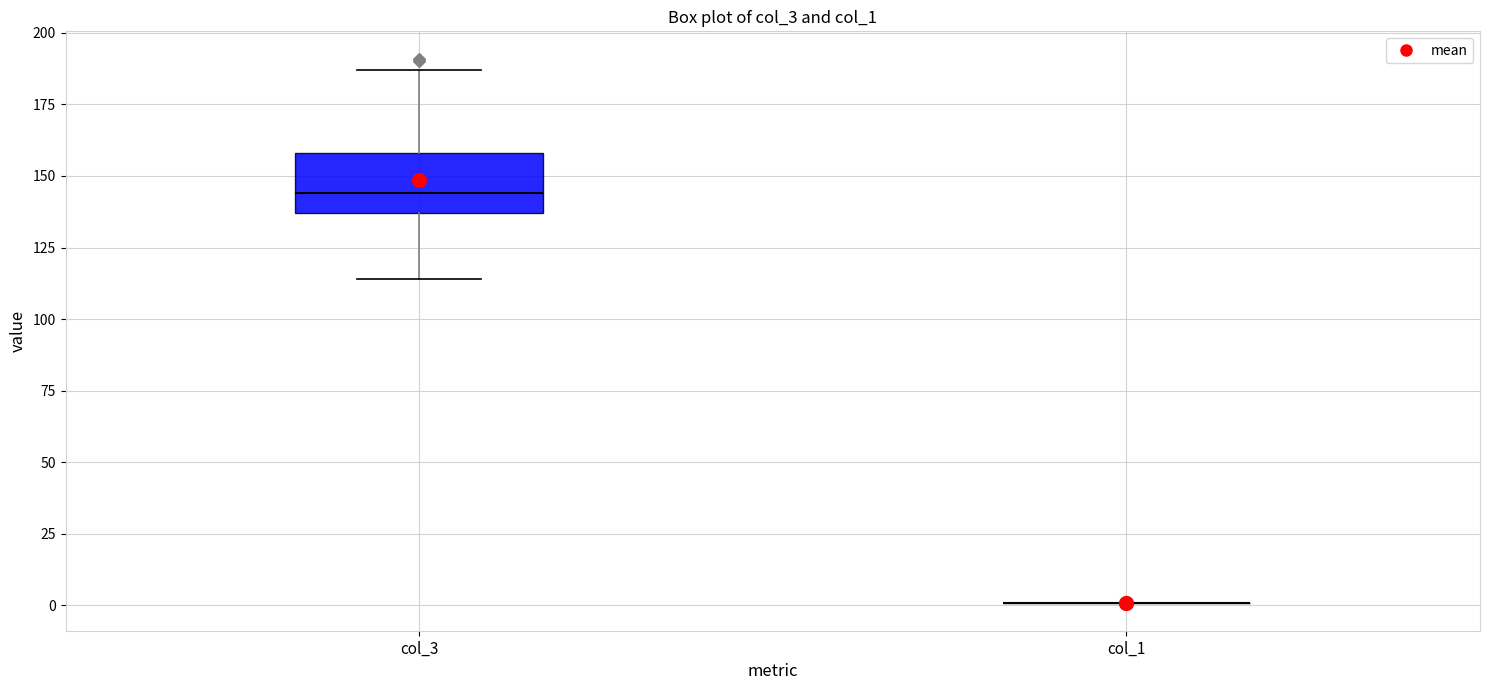

Reading left to right, read every box against the y-axis: the position of its median line, the range the box covers, and the ends of its whiskers. The values are not printed on the chart, so give them approximately, as read against the axis.

col_3: median 145, box 135 to 160, whiskers 115 to 185
col_1: box collapsed to a line at 0, whiskers 0 to 0